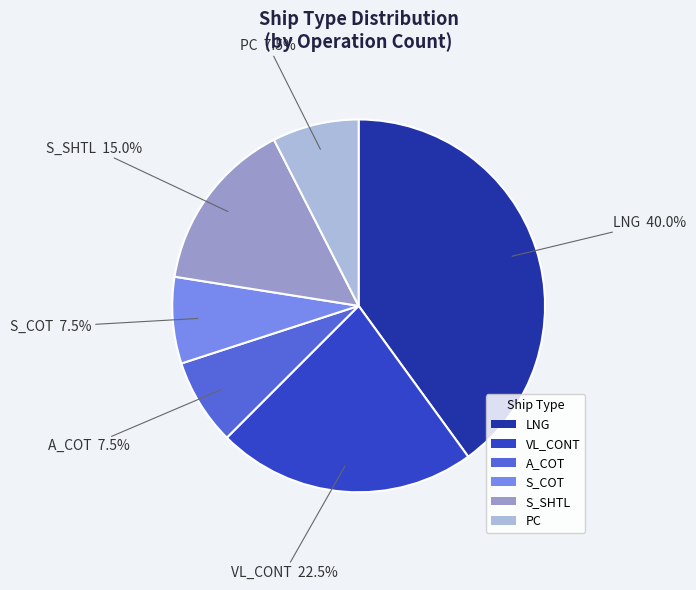

Is PC the majority of the pie?

No